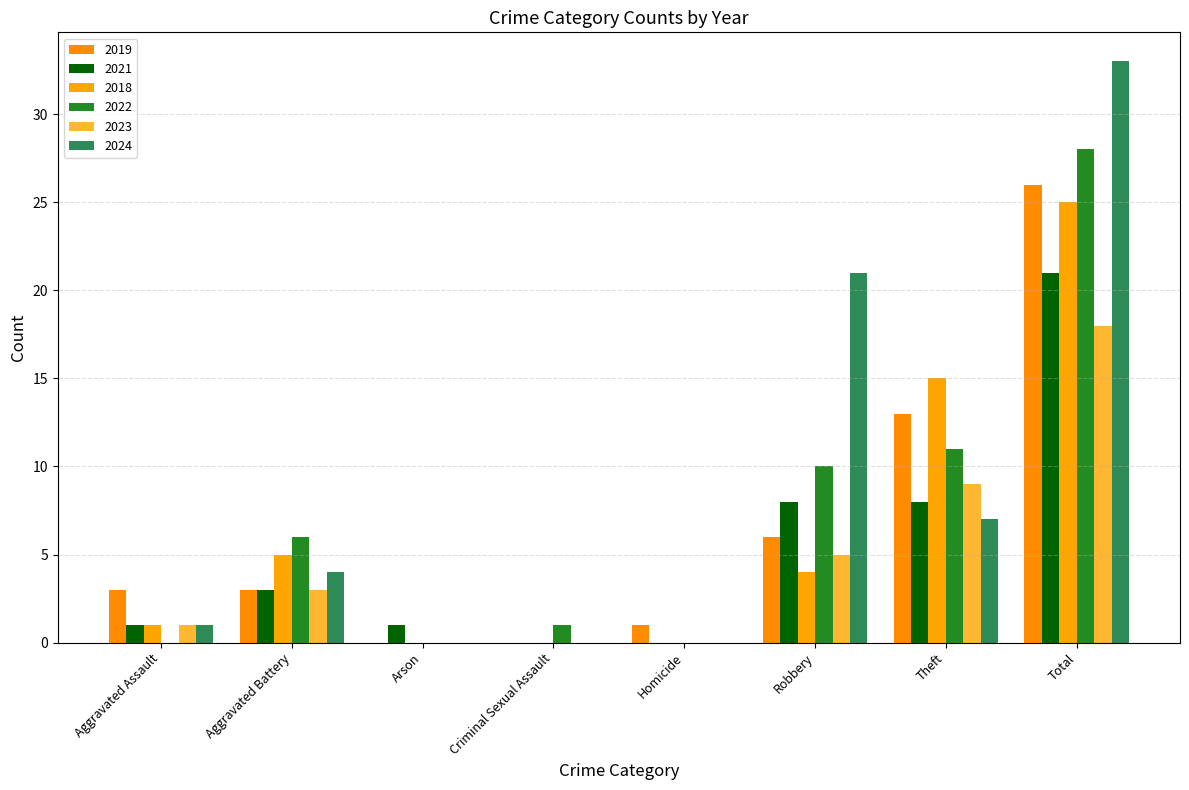

Which series changed the most between Arson and Theft?

2018